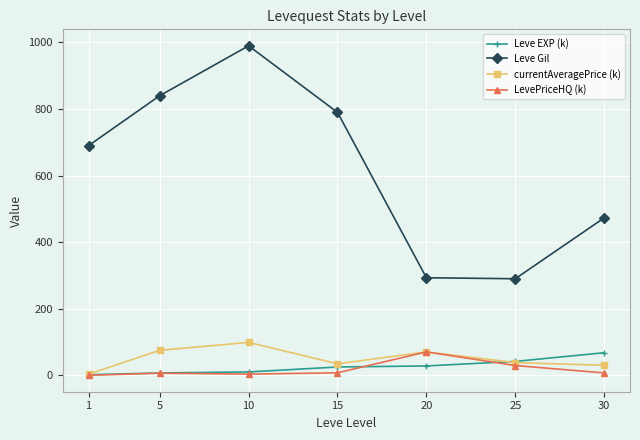

Which series has the largest total across all categories?

Leve Gil